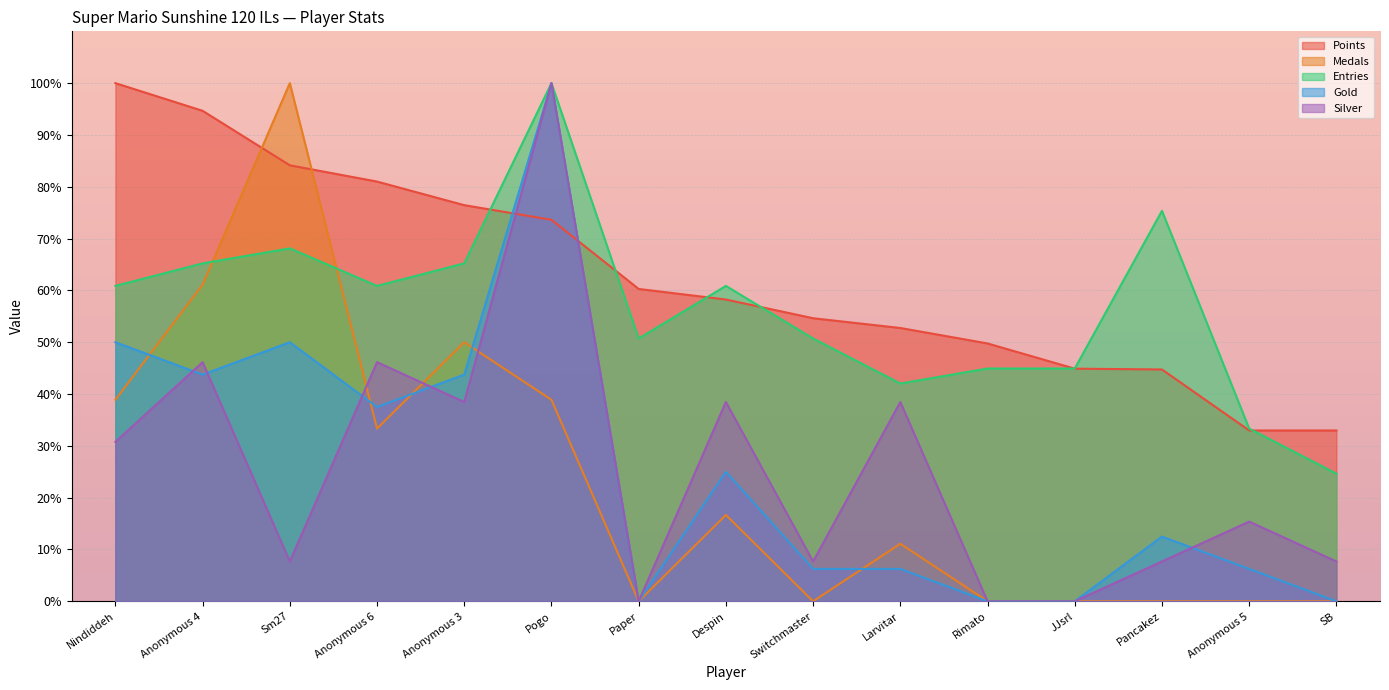

Which series has the largest total across all categories?

Points